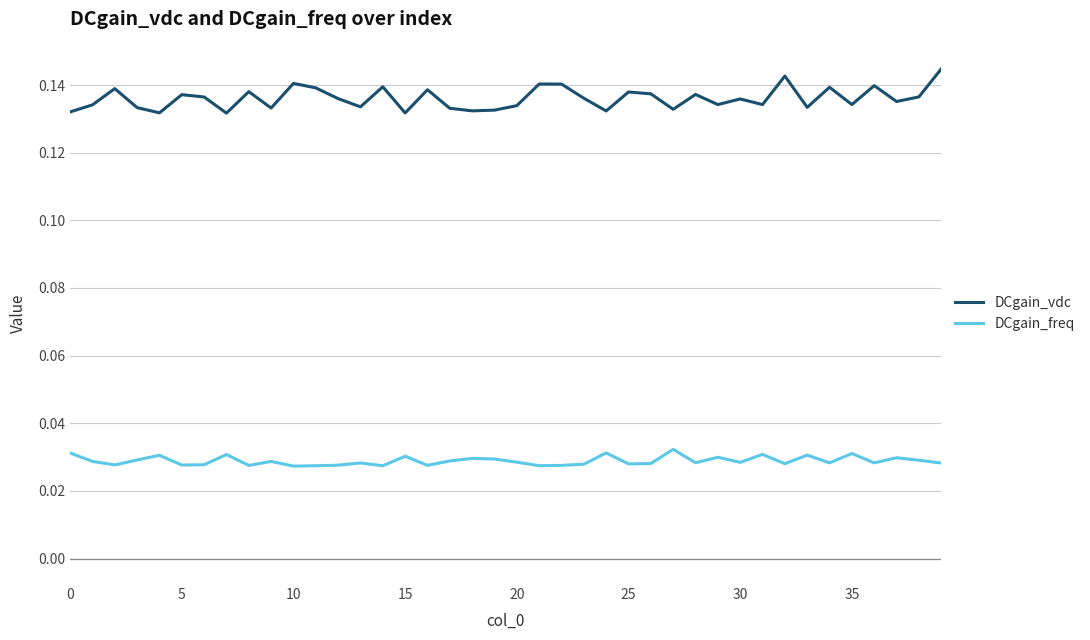

Which series has the largest total across all categories?

DCgain_vdc